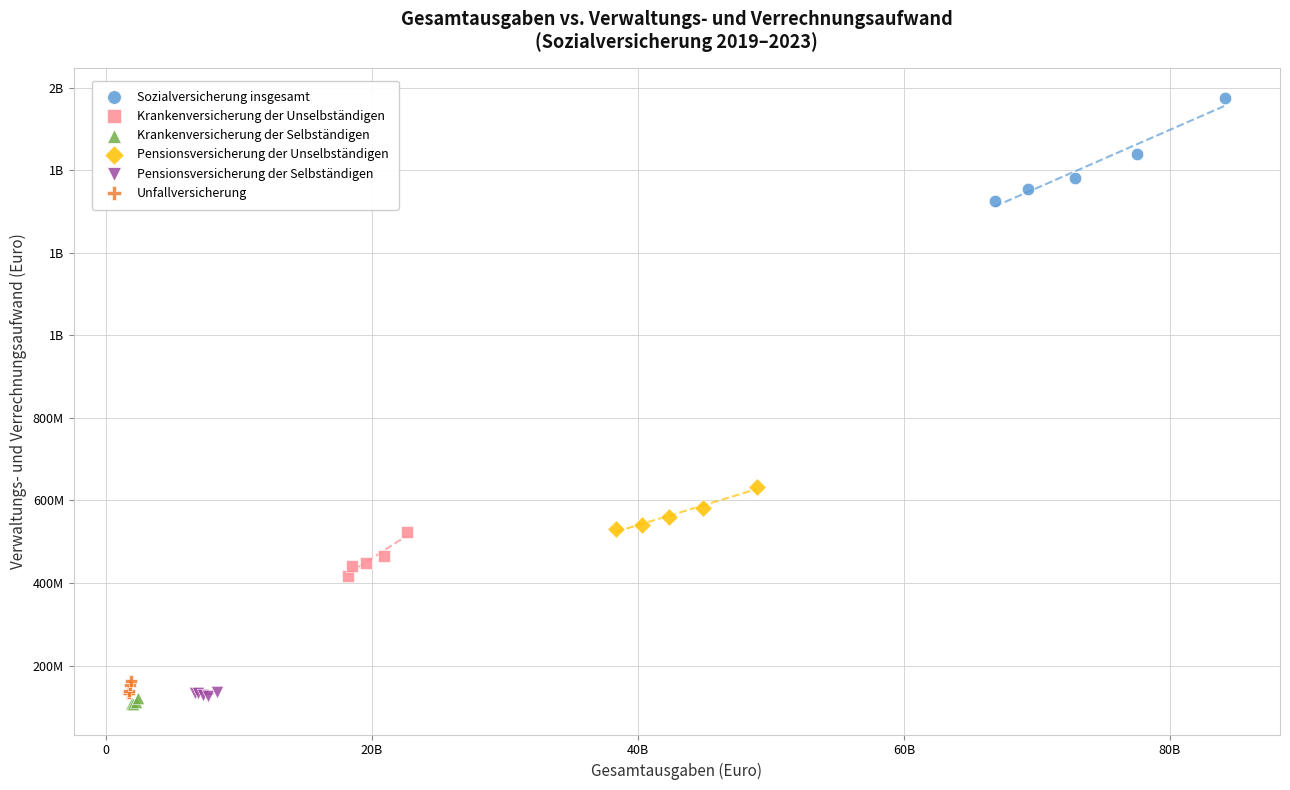

What are all the series names shown in the legend?

Sozialversicherung insgesamt, Krankenversicherung der Unselbständigen, Krankenversicherung der Selbständigen, Pensionsversicherung der Unselbständigen, Pensionsversicherung der Selbständigen, Unfallversicherung